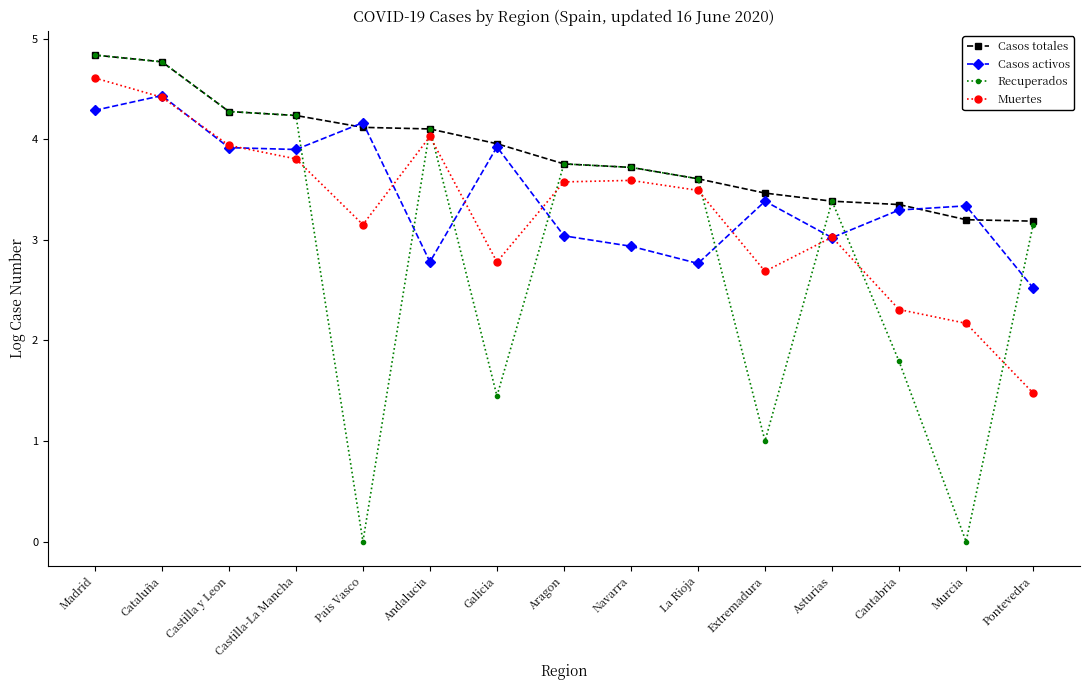

How many interior local peaks does the Muertes series have?

3